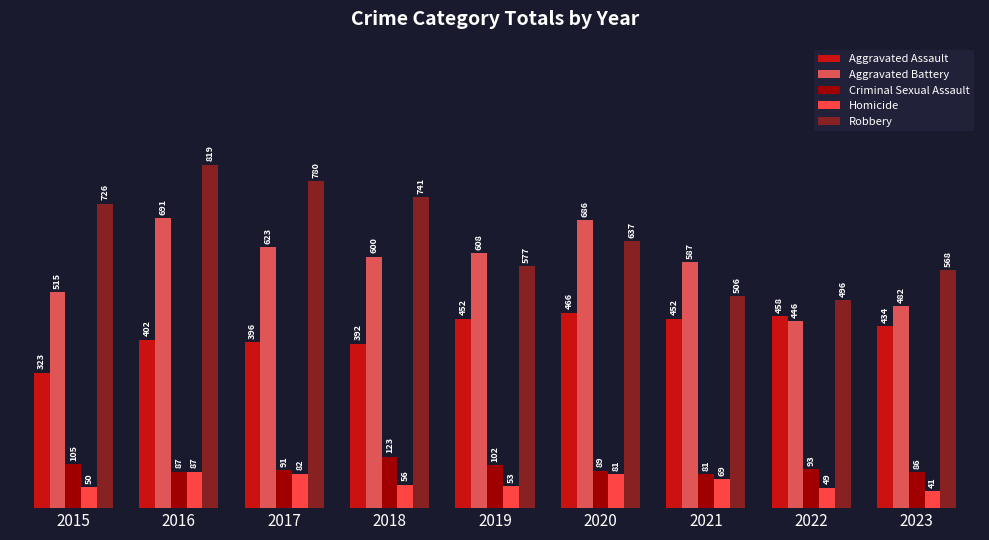

Reading left to right, list all the values displayed in this chart.

Aggravated Assault: 2015=323	2016=402	2017=396	2018=392	2019=452	2020=466	2021=452	2022=458	2023=434
Aggravated Battery: 2015=515	2016=691	2017=623	2018=600	2019=608	2020=686	2021=587	2022=446	2023=482
Criminal Sexual Assault: 2015=105	2016=87	2017=91	2018=123	2019=102	2020=89	2021=81	2022=93	2023=86
Homicide: 2015=50	2016=87	2017=82	2018=56	2019=53	2020=81	2021=69	2022=49	2023=41
Robbery: 2015=726	2016=819	2017=780	2018=741	2019=577	2020=637	2021=506	2022=496	2023=568